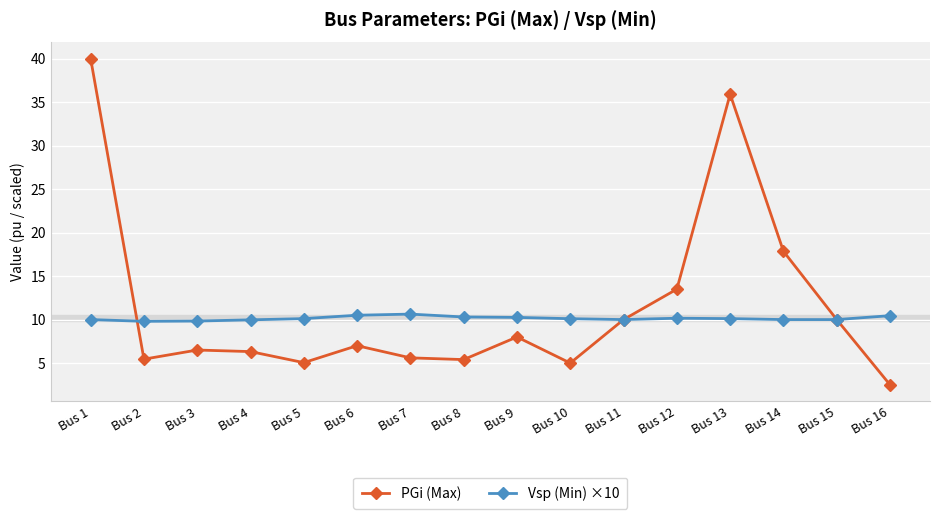

What is the average value of the Vsp (Min) ×10 series?

10.1